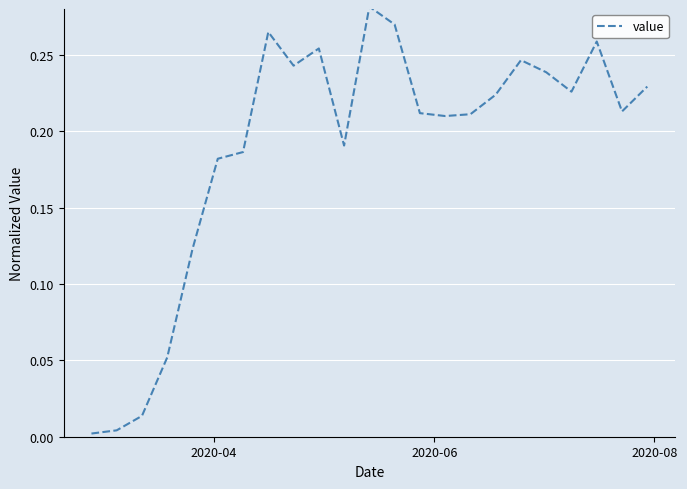

Does the chart display data point markers on the line(s)?

No